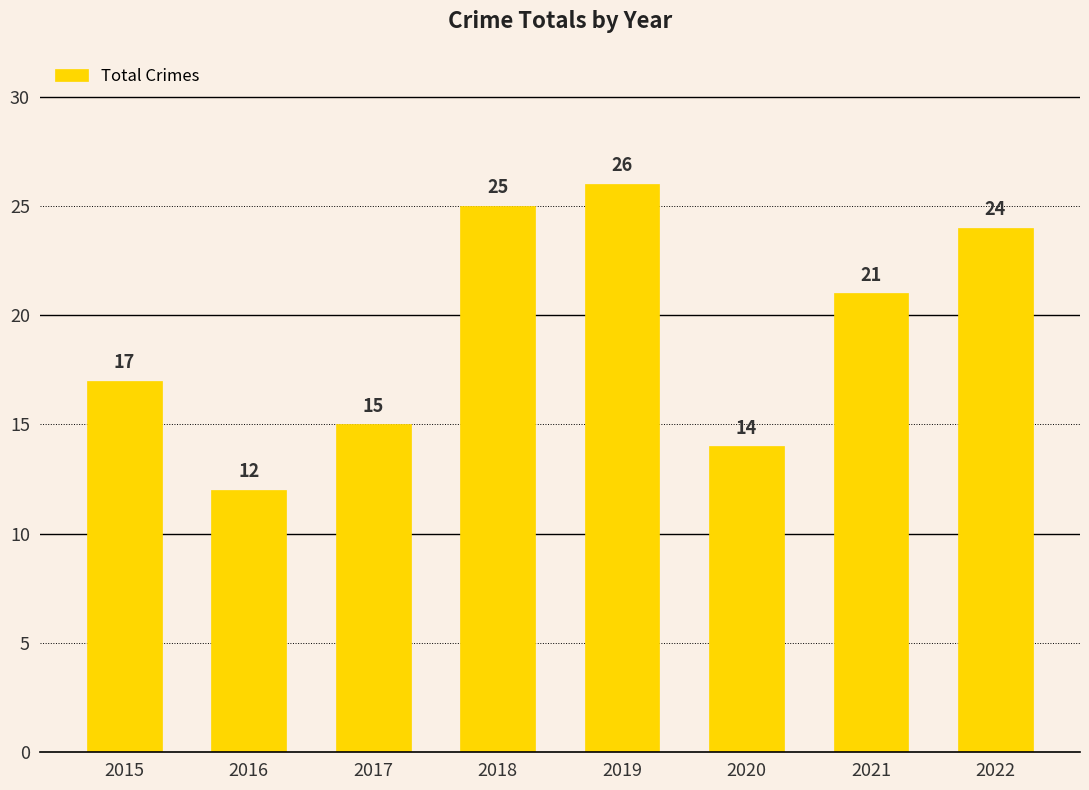

Reading left to right, what are all the values shown in this chart?

2015=17	2016=12	2017=15	2018=25	2019=26	2020=14	2021=21	2022=24